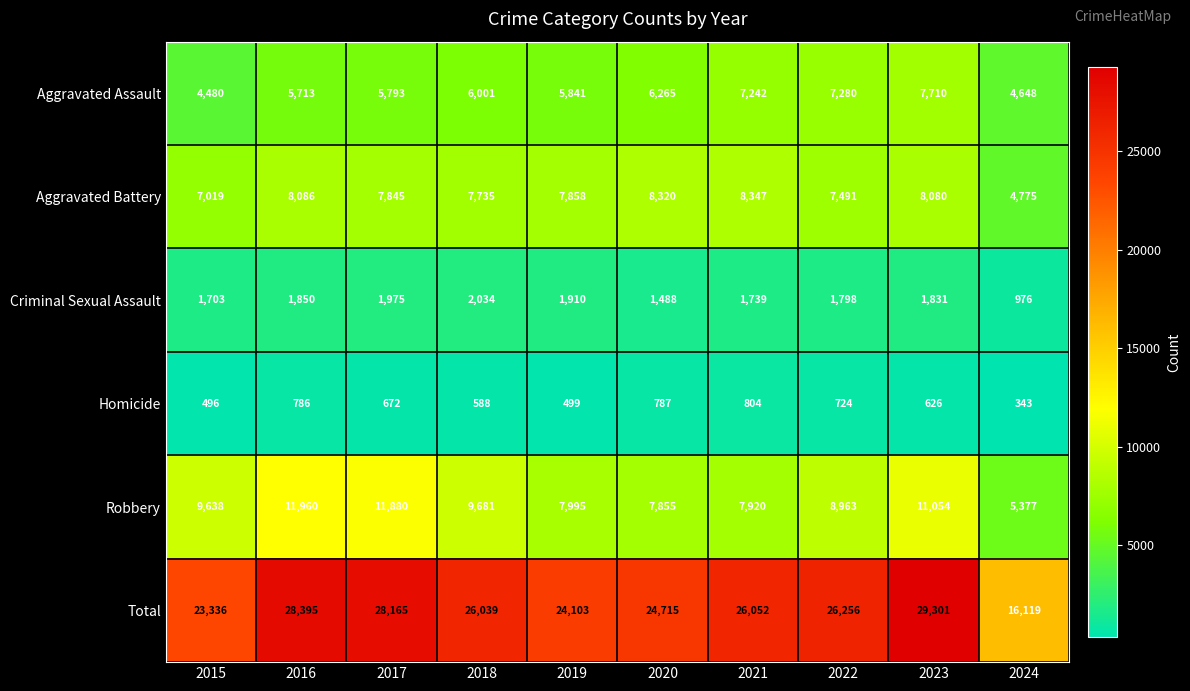

Rank the series at 2024 from highest to lowest value.

Total, Robbery, Aggravated Battery, Aggravated Assault, Criminal Sexual Assault, Homicide